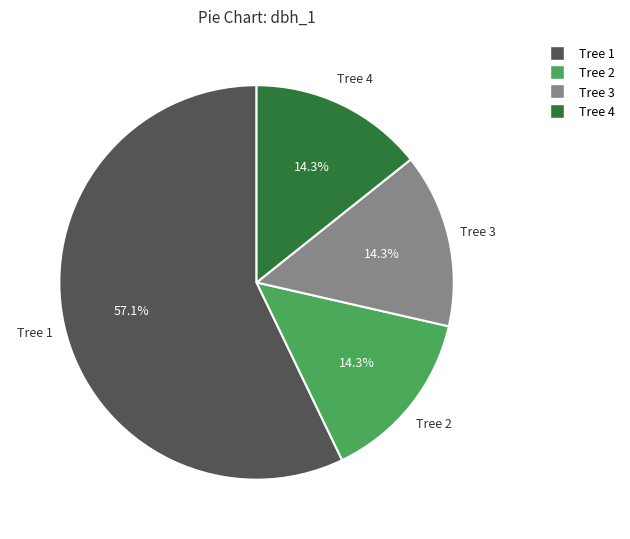

Is there a majority slice in this chart?

Yes